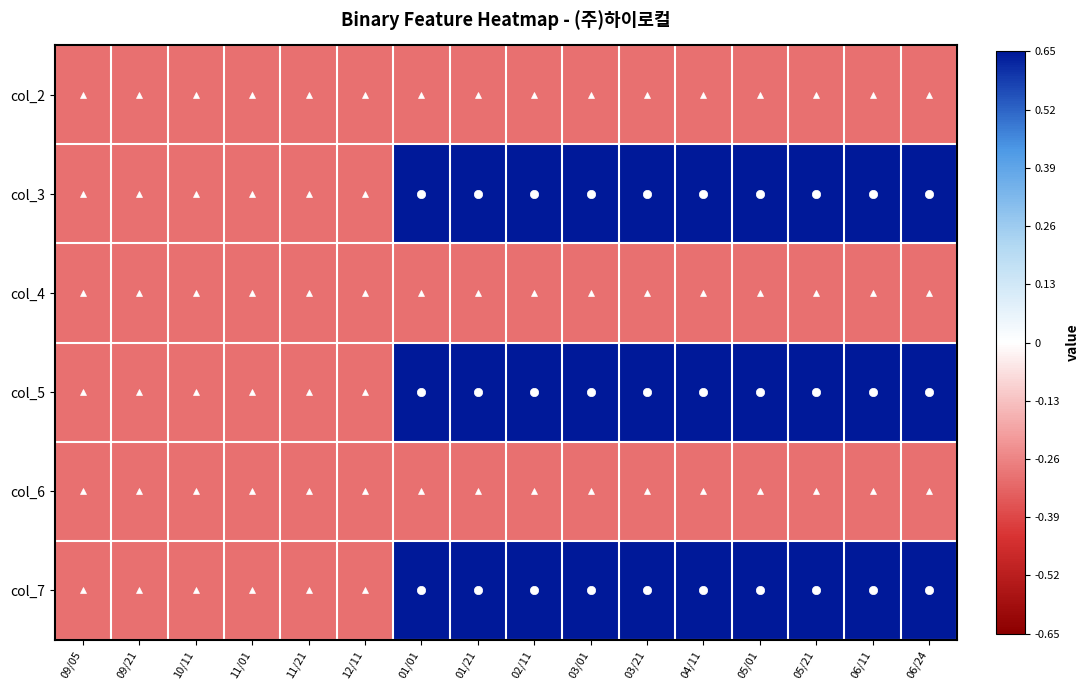

Rank the series by their maximum value, from highest to lowest.

col_3, col_5, col_7, col_2, col_4, col_6